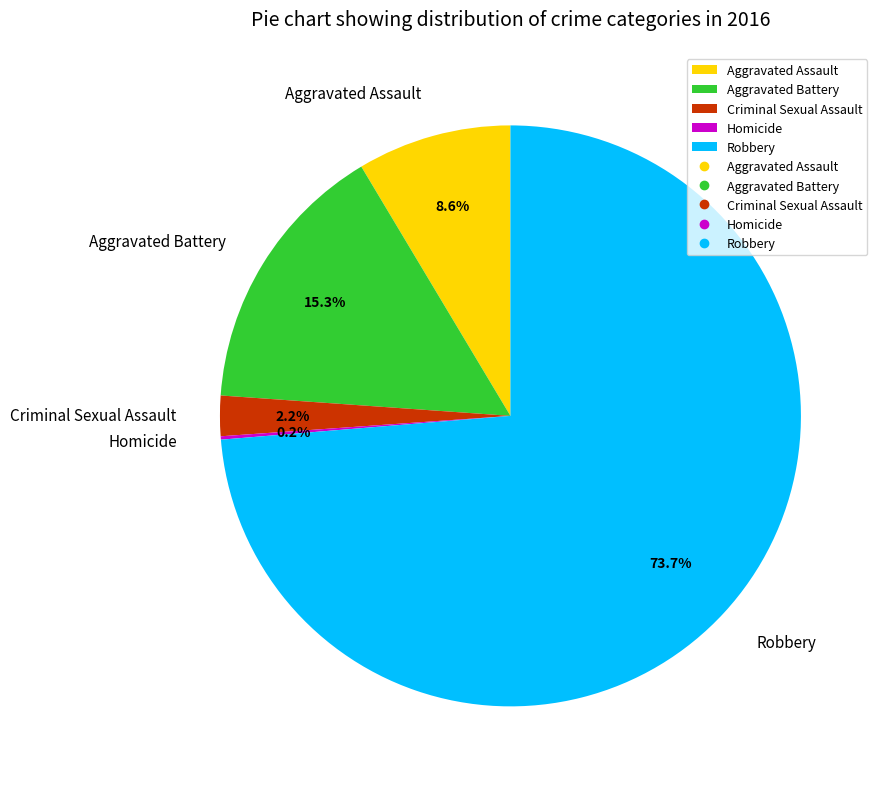

Between Robbery and Aggravated Battery, which is larger?

Robbery